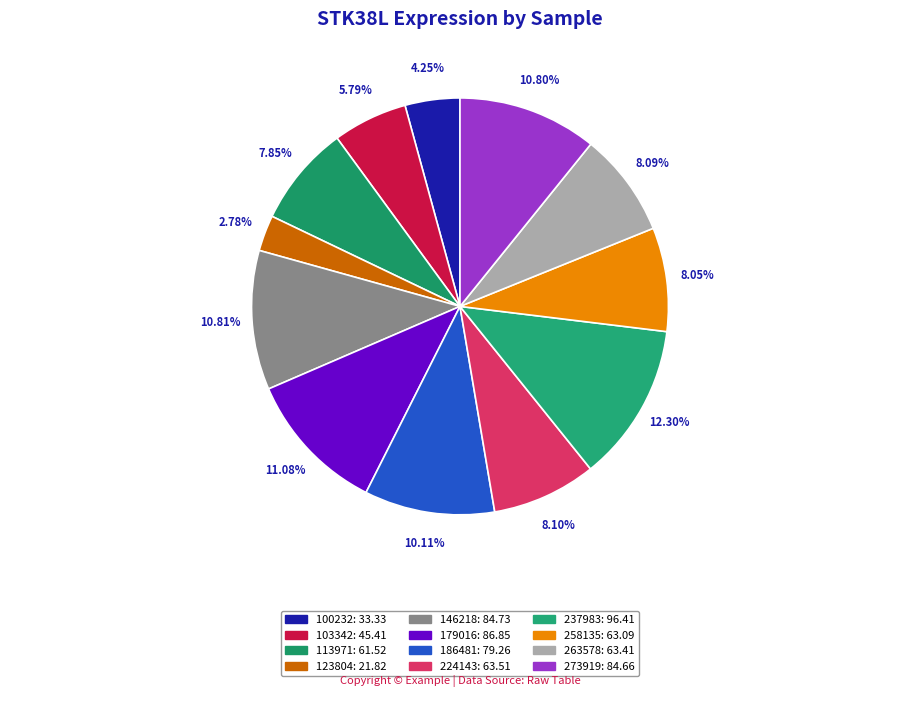

True or false: 186481 accounts for 10% of the total.

True